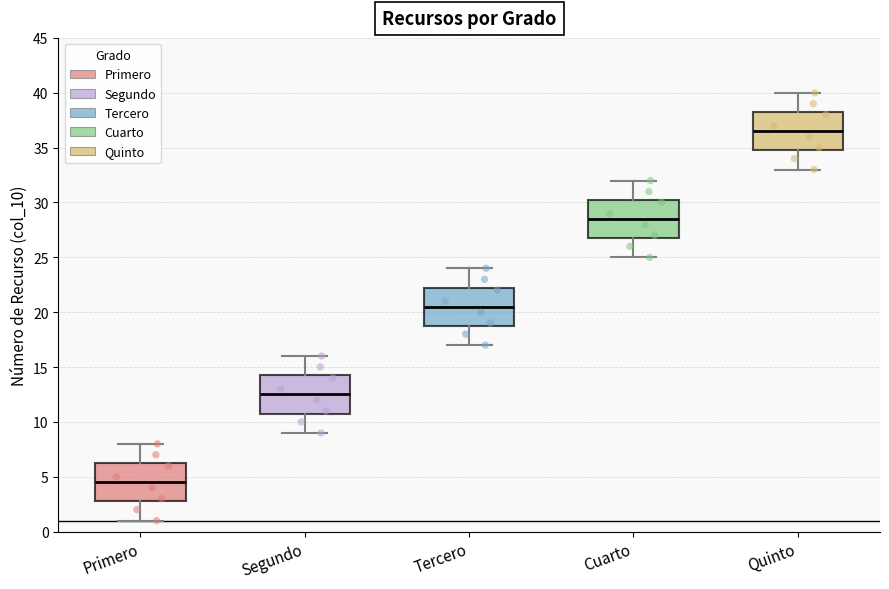

Which box's median line is the lowest?

Primero